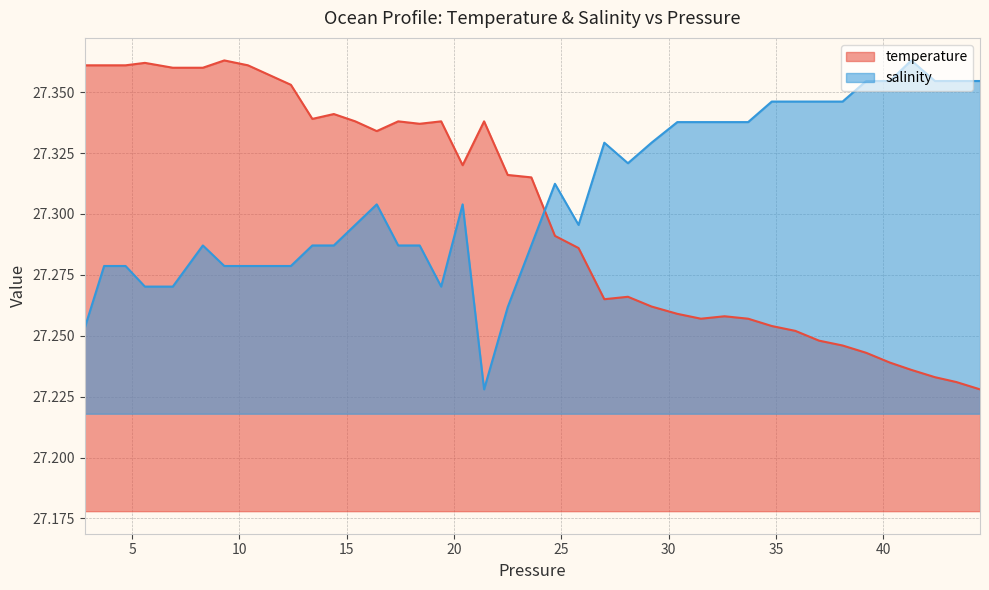

What is the average value of the temperature series?

27.3